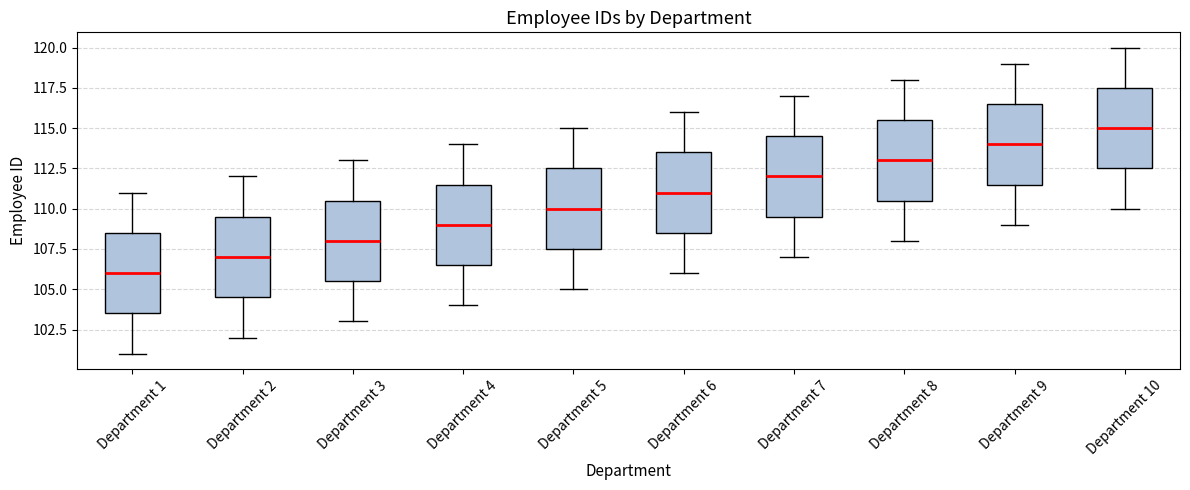

Reading left to right, read every box against the y-axis: the position of its median line, the range the box covers, and the ends of its whiskers. The values are not printed on the chart, so give them approximately, as read against the axis.

Department 1: median 106.0, box 103.5 to 108.5, whiskers 101.0 to 111.0
Department 2: median 107.0, box 104.5 to 109.5, whiskers 102.0 to 112.0
Department 3: median 108.0, box 105.5 to 110.5, whiskers 103.0 to 113.0
Department 4: median 109.0, box 106.5 to 111.5, whiskers 104.0 to 114.0
Department 5: median 110.0, box 107.5 to 112.5, whiskers 105.0 to 115.0
Department 6: median 111.0, box 108.5 to 113.5, whiskers 106.0 to 116.0
Department 7: median 112.0, box 109.5 to 114.5, whiskers 107.0 to 117.0
Department 8: median 113.0, box 110.5 to 115.5, whiskers 108.0 to 118.0
Department 9: median 114.0, box 111.5 to 116.5, whiskers 109.0 to 119.0
Department 10: median 115.0, box 112.5 to 117.5, whiskers 110.0 to 120.0